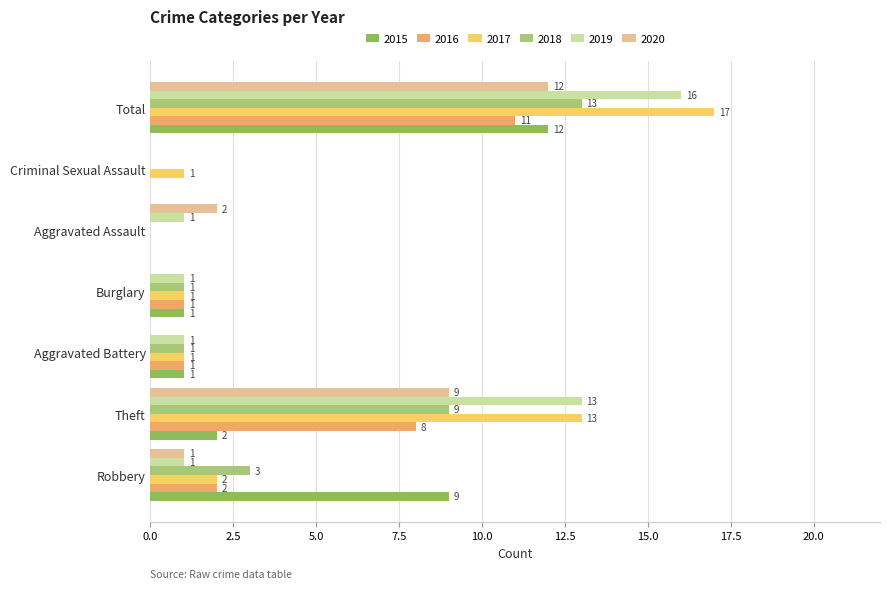

Which series changed the most between Burglary and Aggravated Assault?

2020